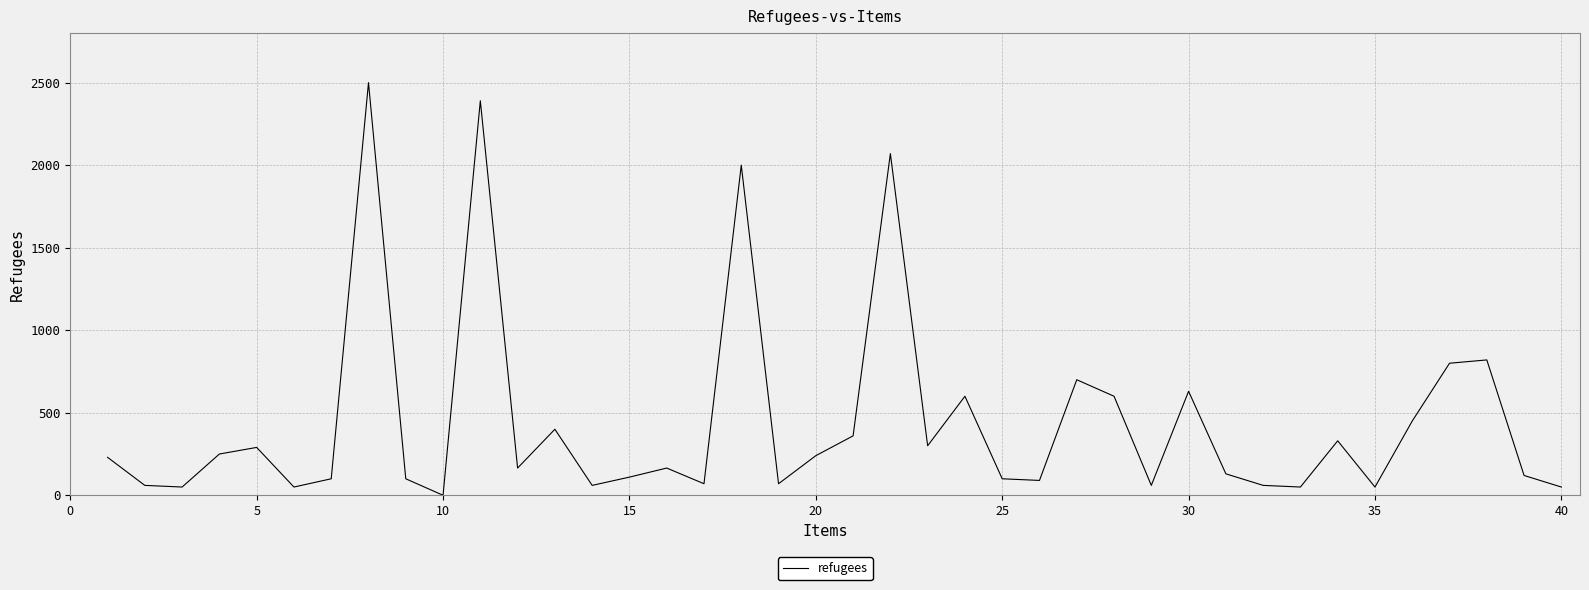

What is the maximum value shown in the chart?

2500